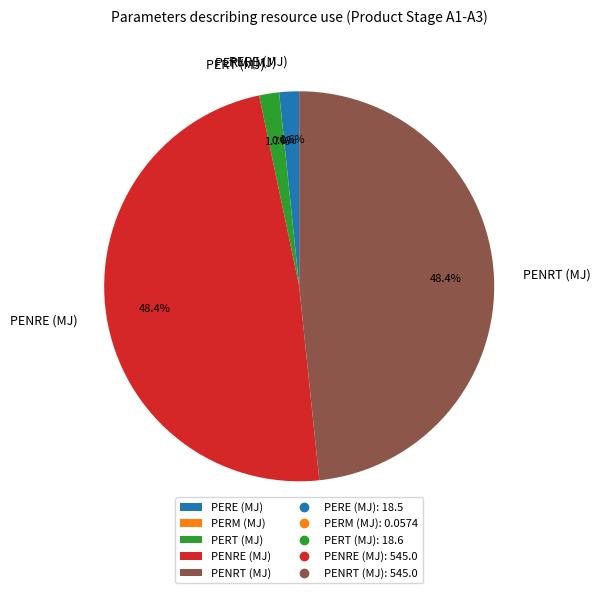

Does PENRT (MJ) account for over 50% of the chart?

No